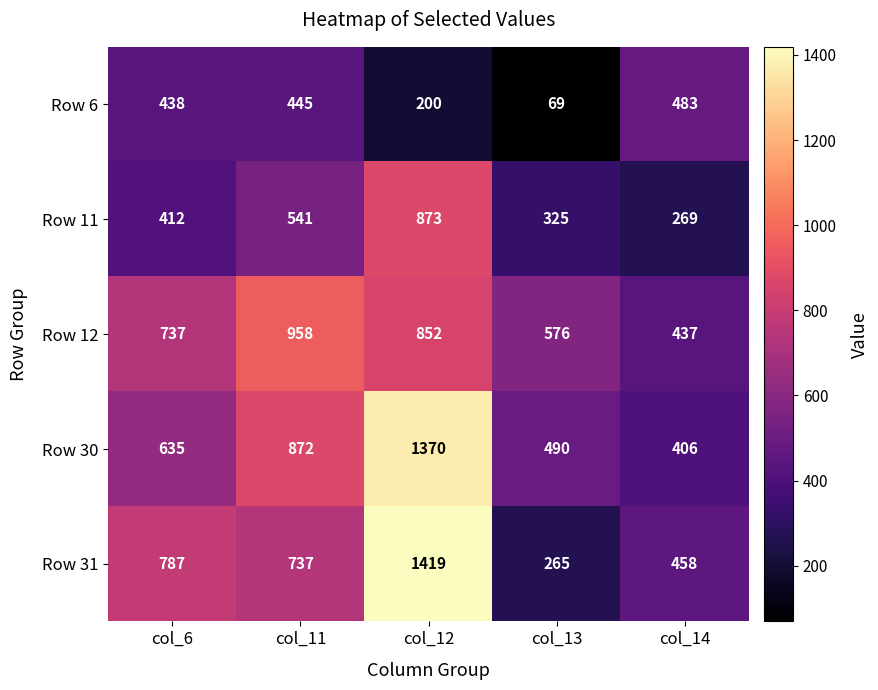

Count the number of categories in the chart.

5